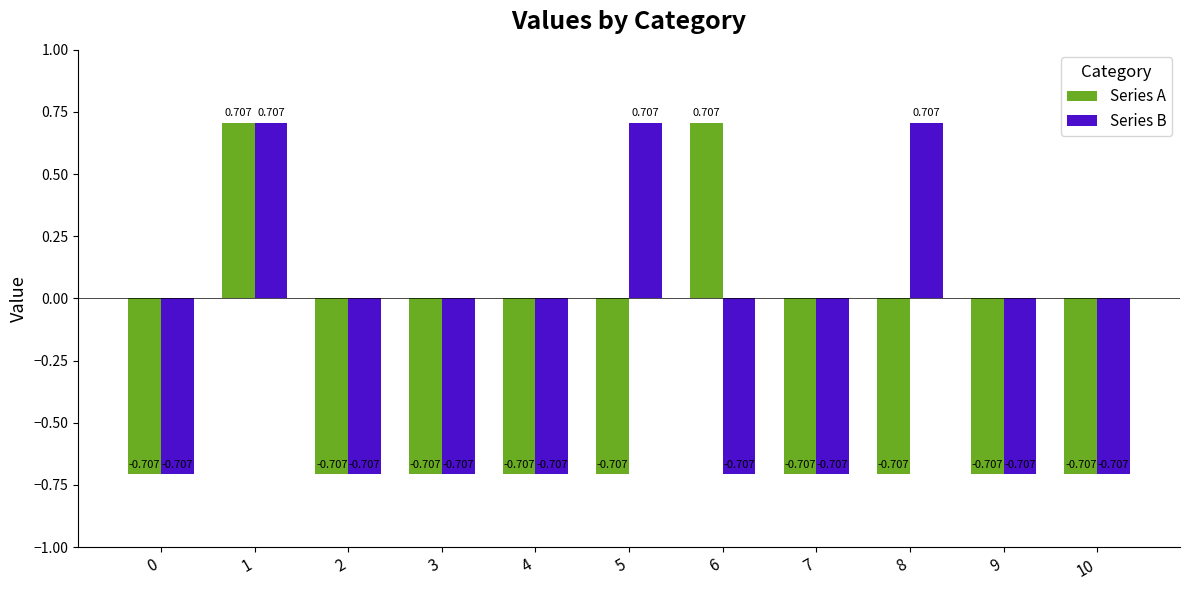

Rank the series at 6 from highest to lowest value.

Series A, Series B